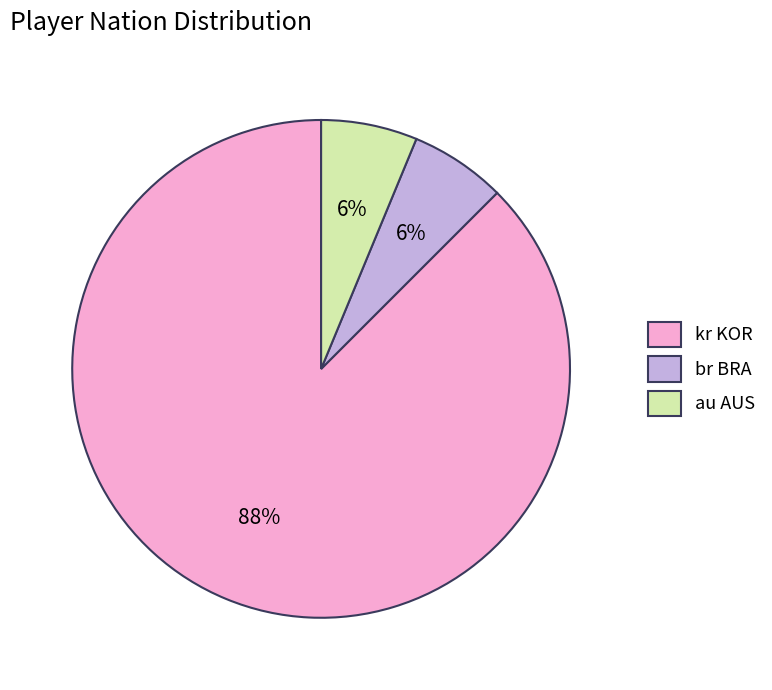

How many slices are in this pie chart?

3